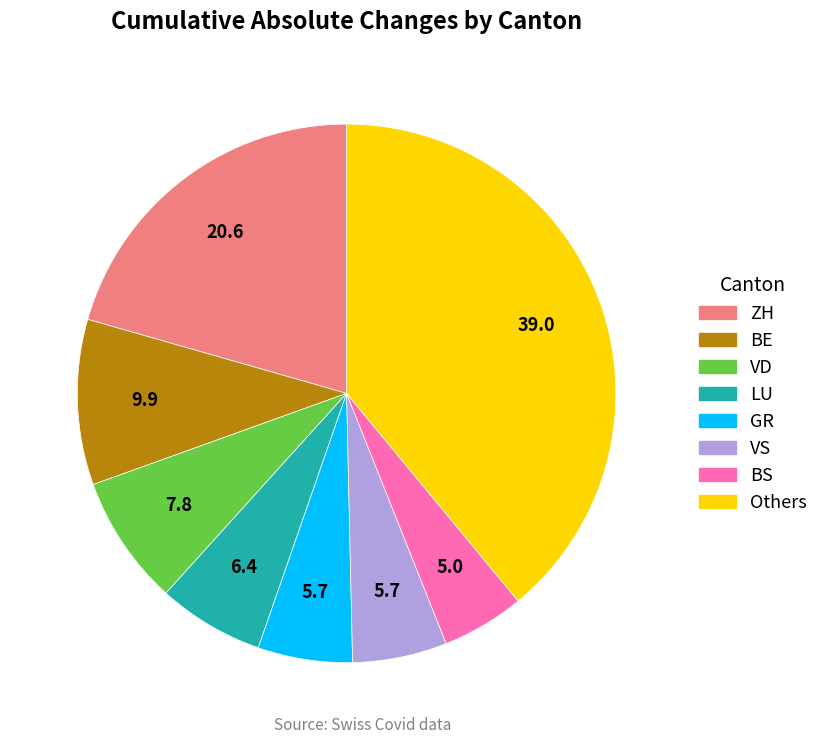

Is there any slice that represents more than half of the pie?

No